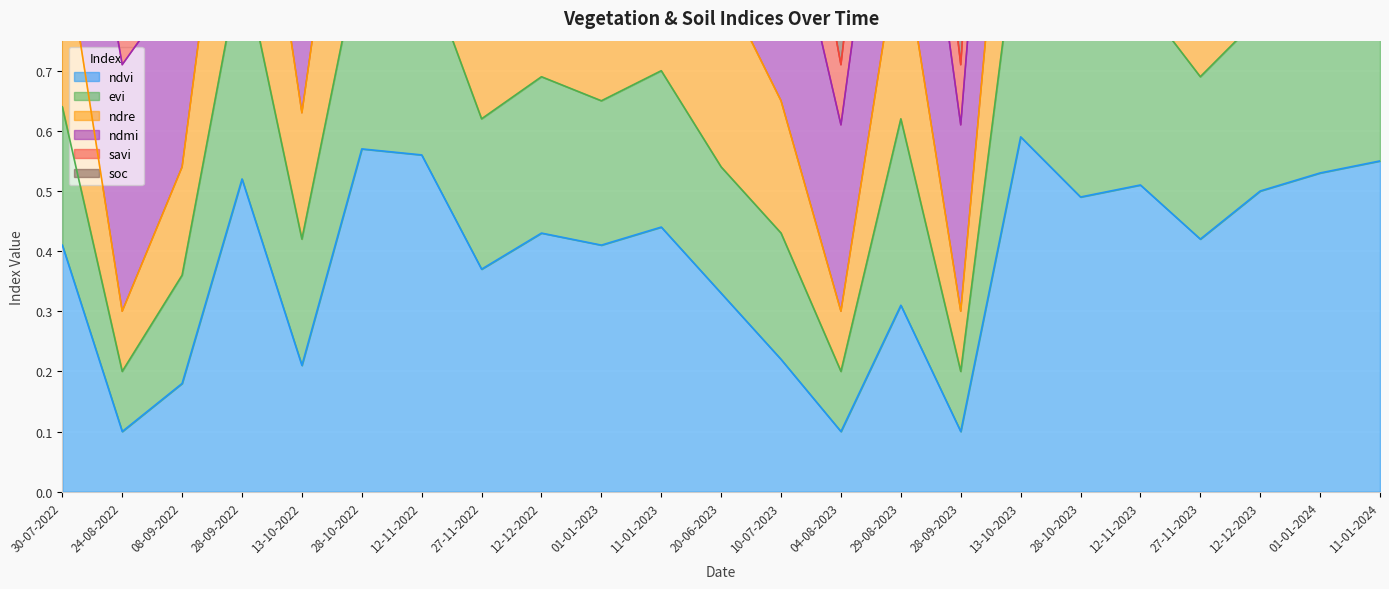

The savi series shows 0.3 at 04-08-2023. True or false?

False